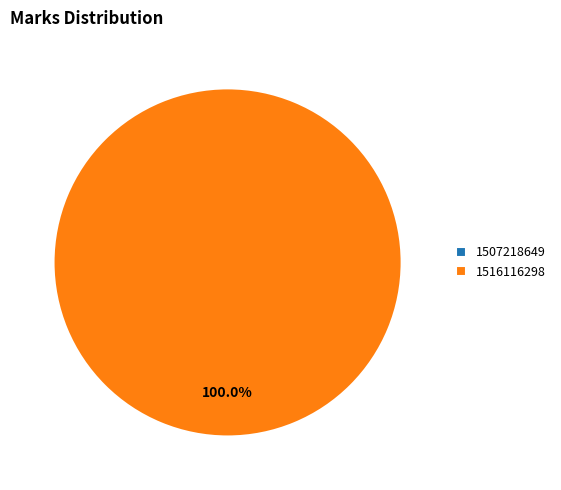

What is the change in value from 1507218649 to 1516116298?

+1